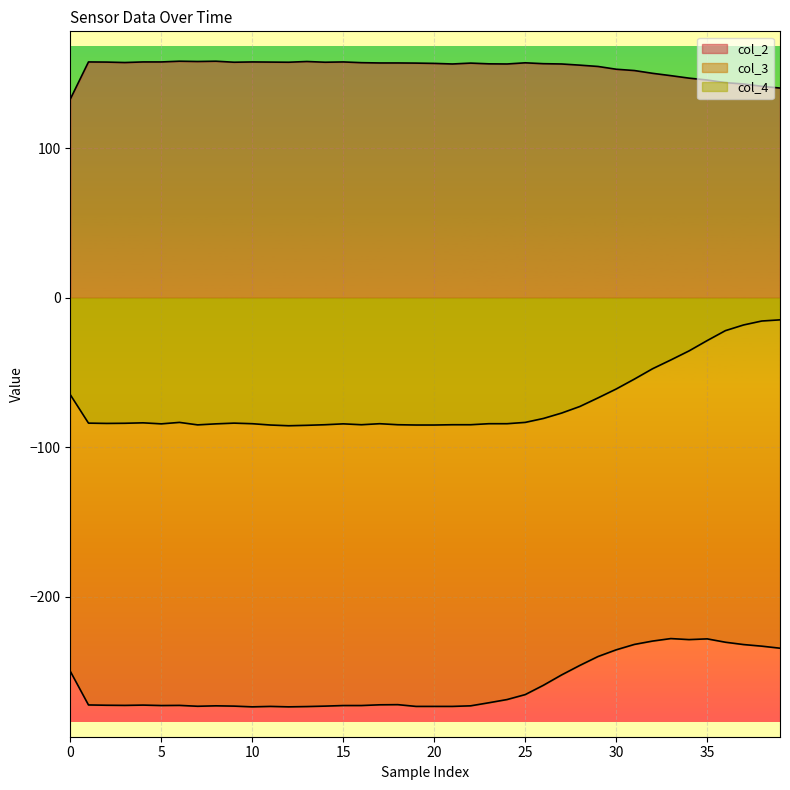

At which category does col_4 reach its first local peak?

20